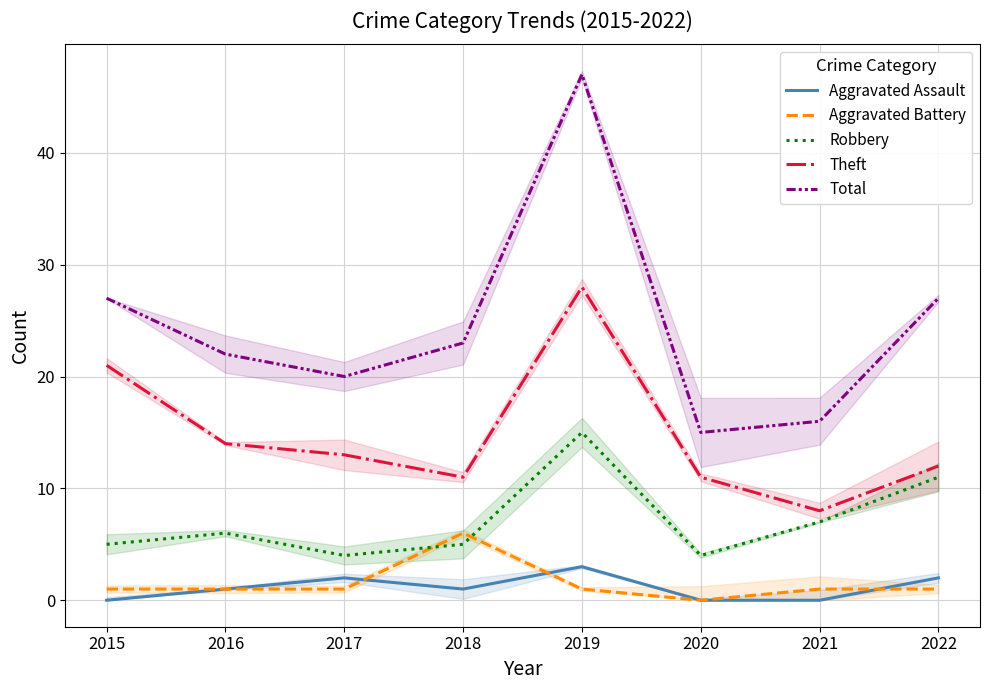

Where is Theft nearest to the value 18?

2015